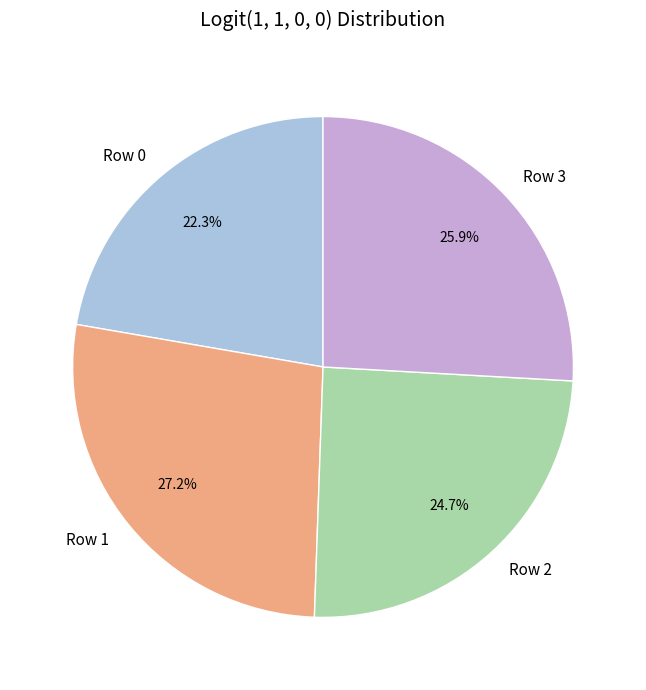

True or false: Row 2 accounts for 11% of the total.

False